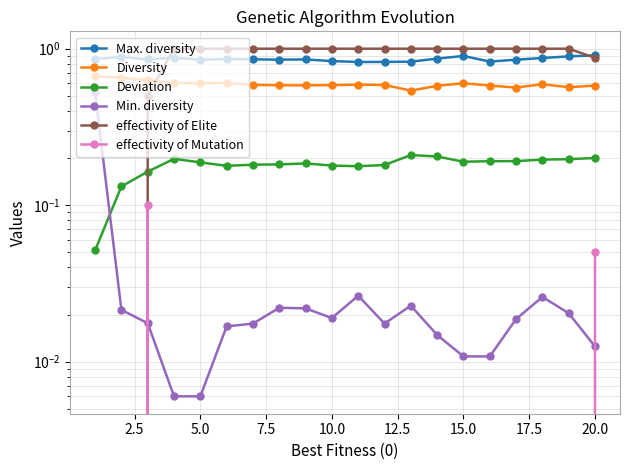

What is the greatest value displayed?

1.0